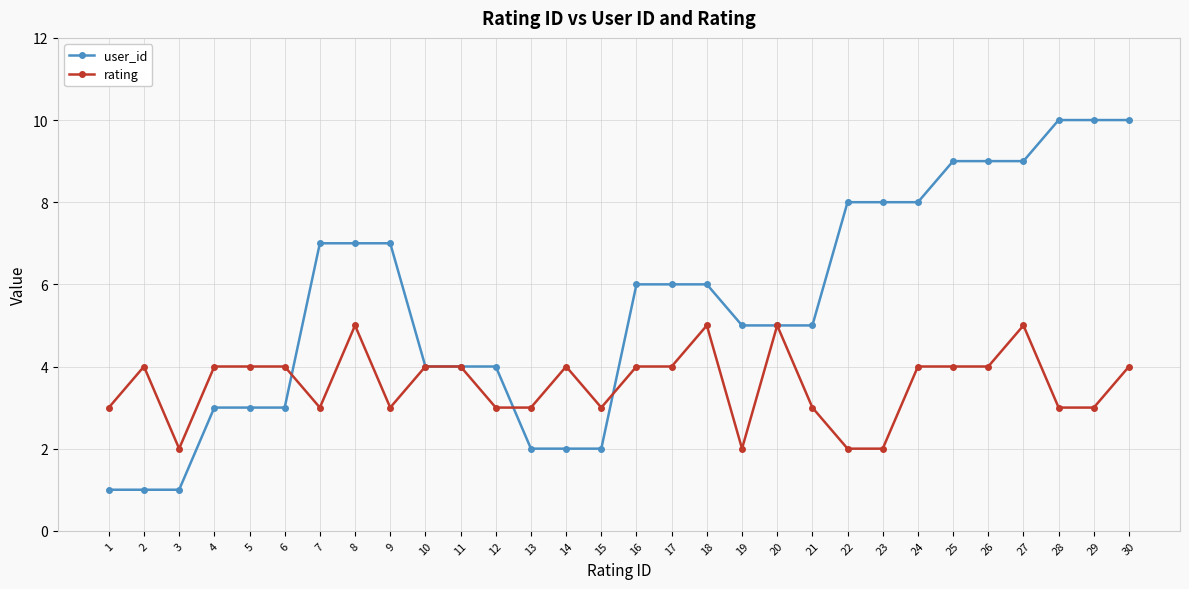

What is the greatest value displayed?

10